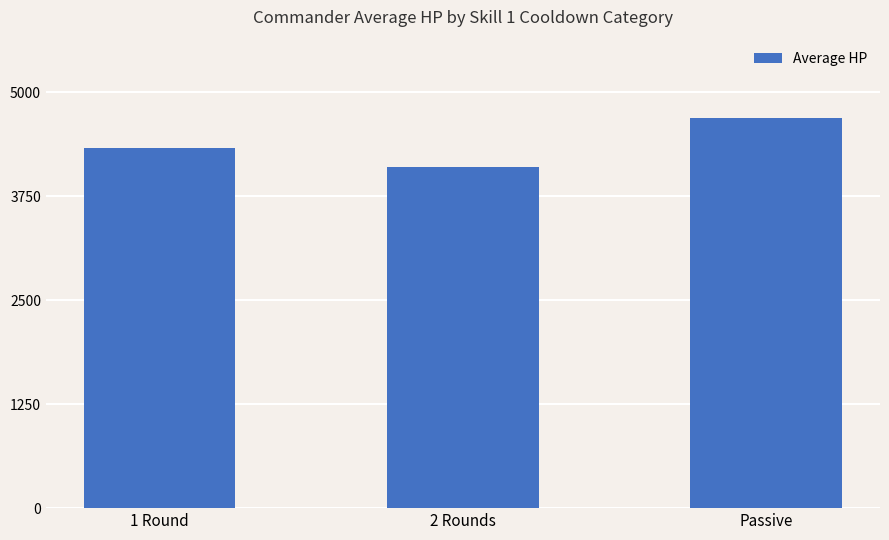

What is the change in value from 2 Rounds to Passive?

+597.5